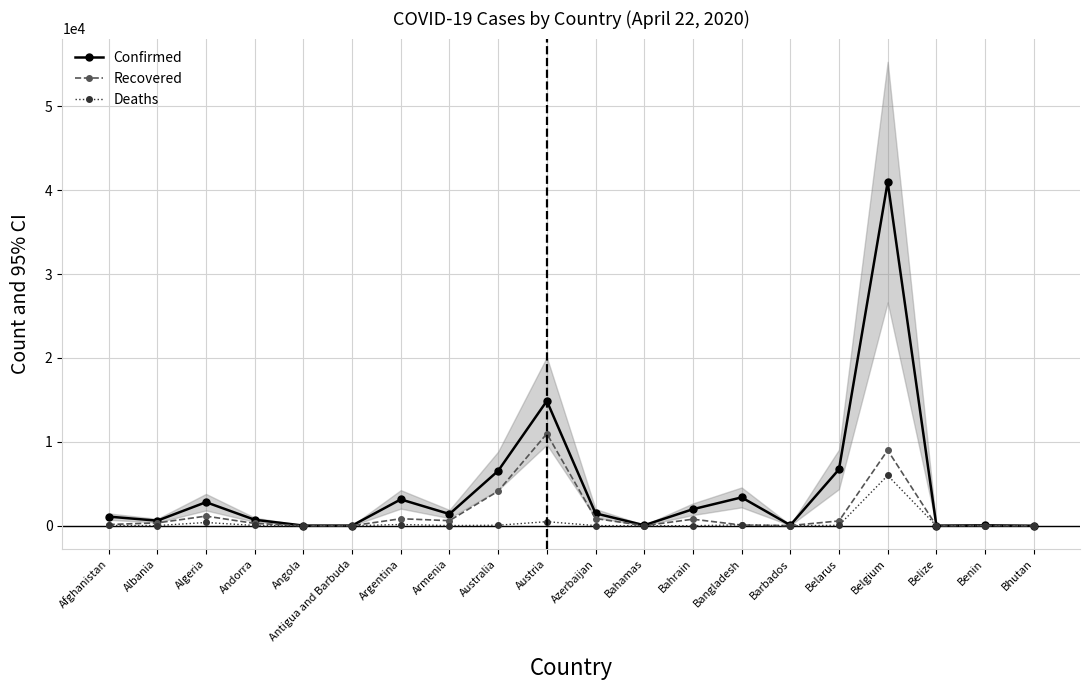

What is the label of the 13th point from the right?

Armenia